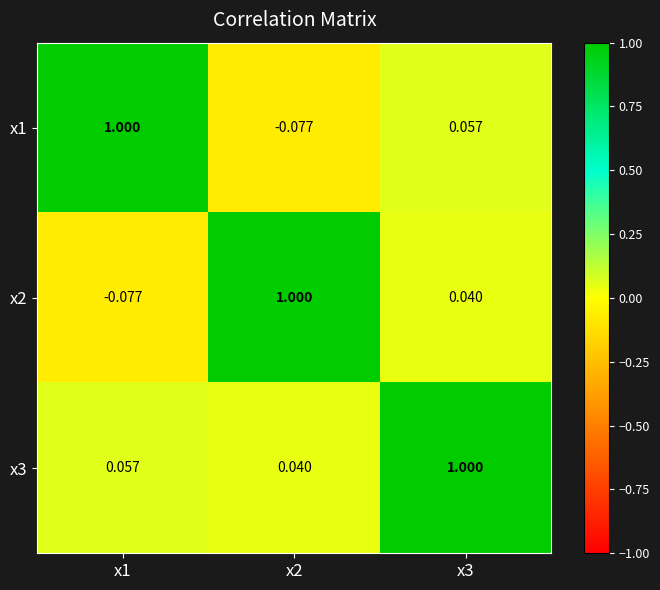

Is the value of x1 at x2 greater than the value of x3 at x3?

No